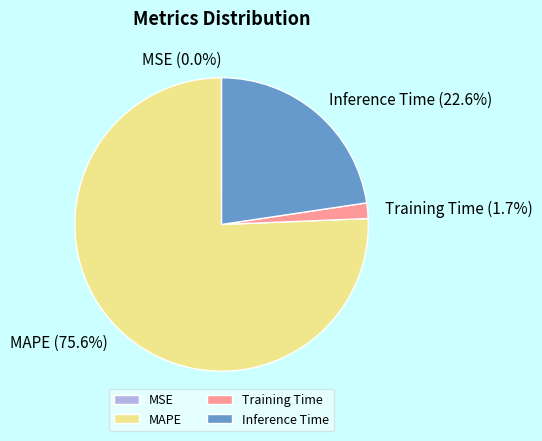

Between MAPE and Training Time, which is larger?

MAPE